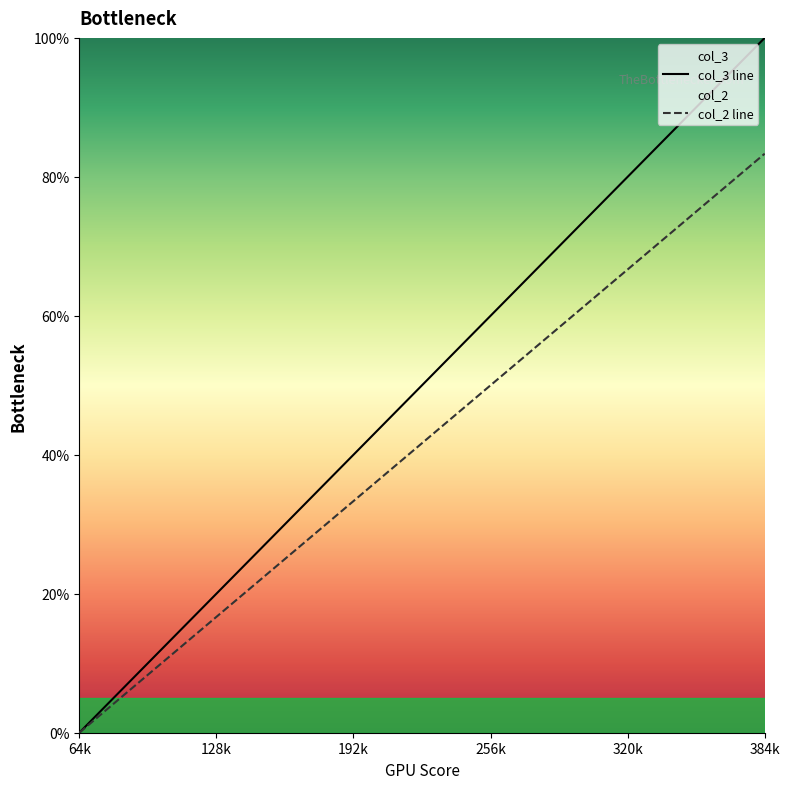

Count the col_3 line values in the range 20 to 80.

7